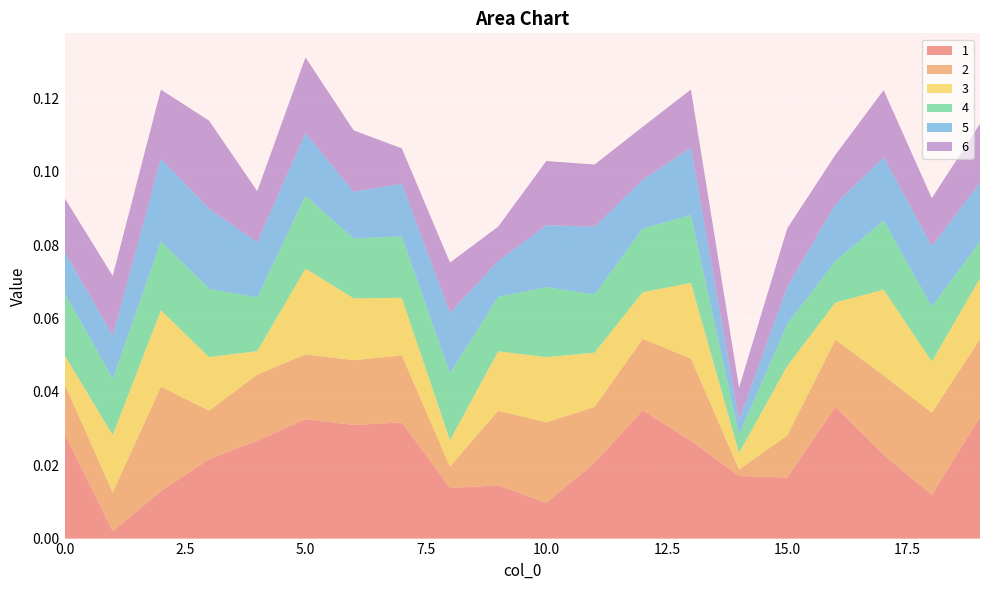

What are all the series names shown in the legend?

1, 2, 3, 4, 5, 6